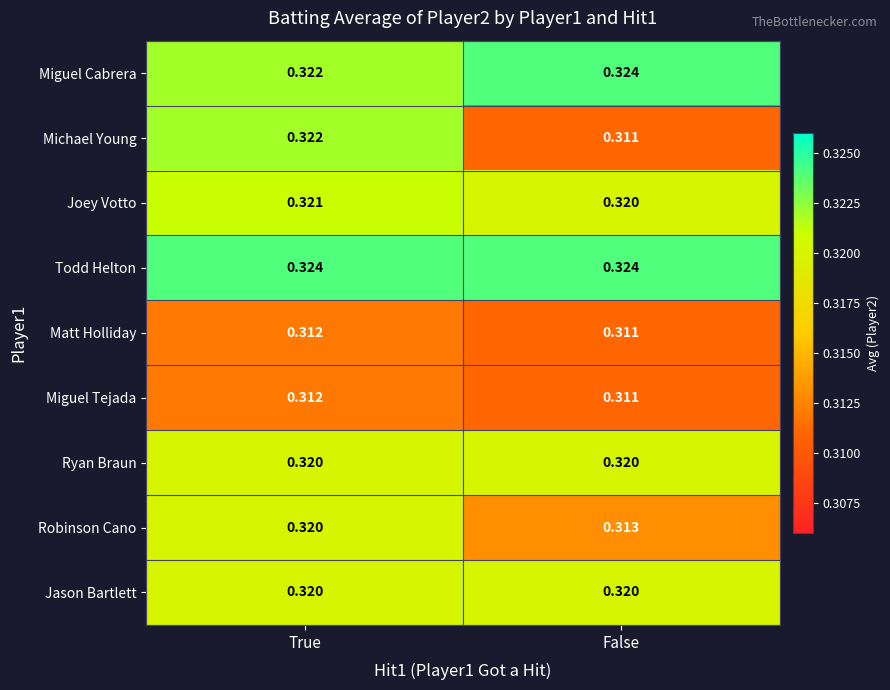

Where is Miguel Tejada nearest to the value 0?

False